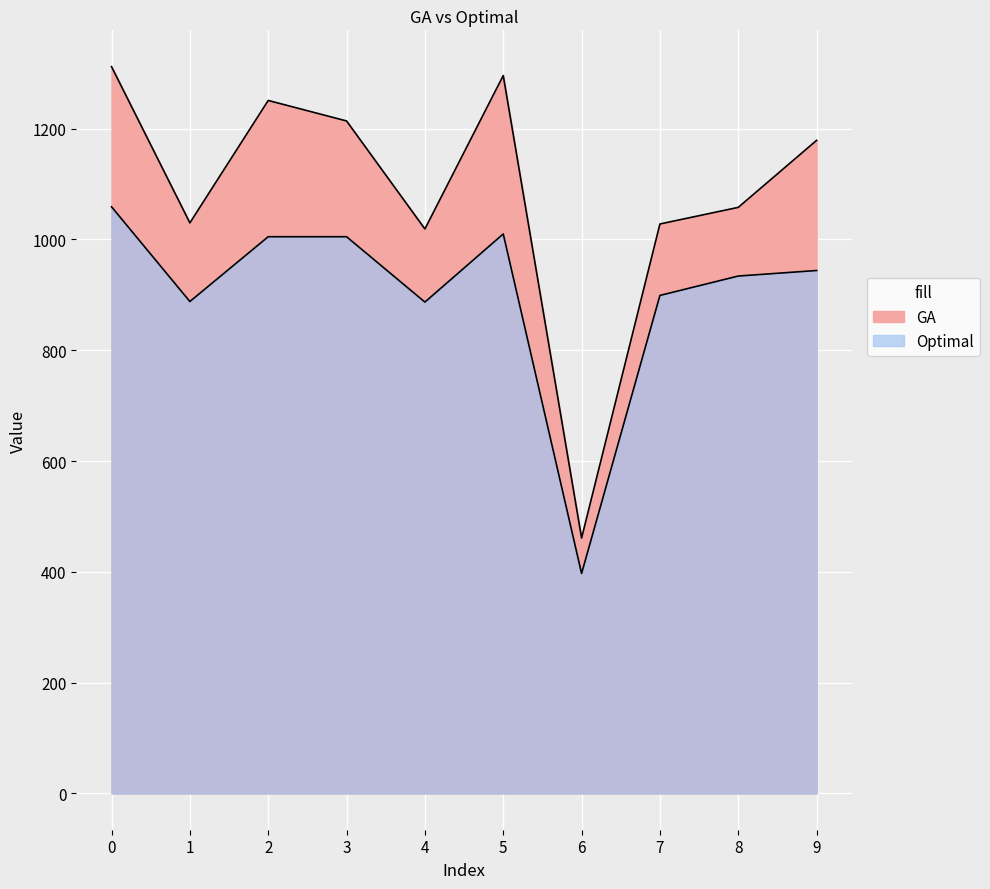

The value of GA at 2 is 559. True or false?

False